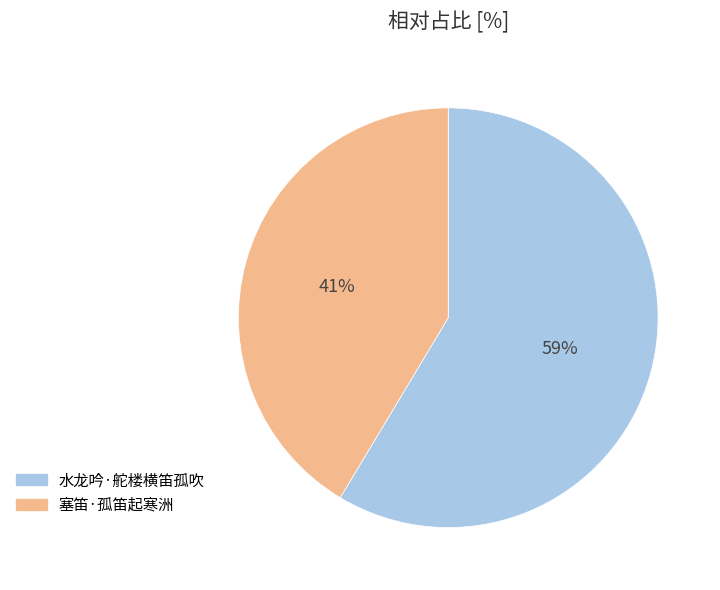

Which category has the smallest portion of the pie?

塞笛·孤笛起寒洲